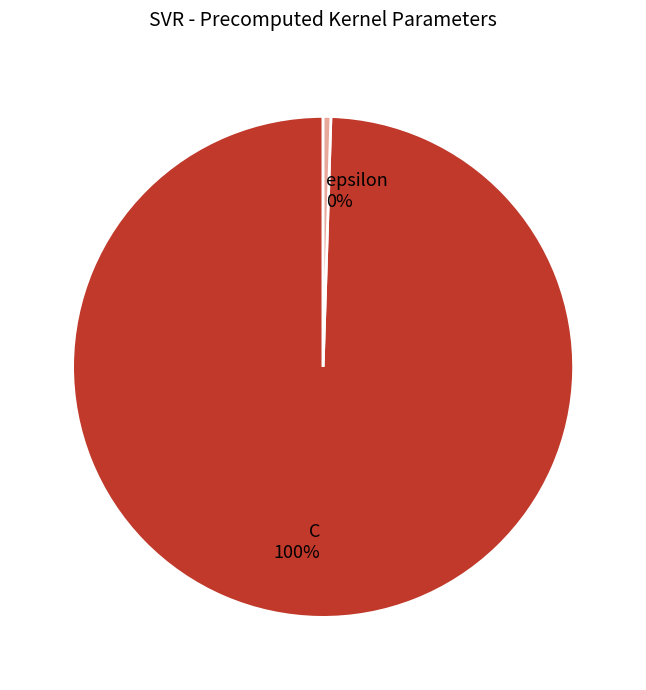

Does epsilon represent more than half of the total?

No